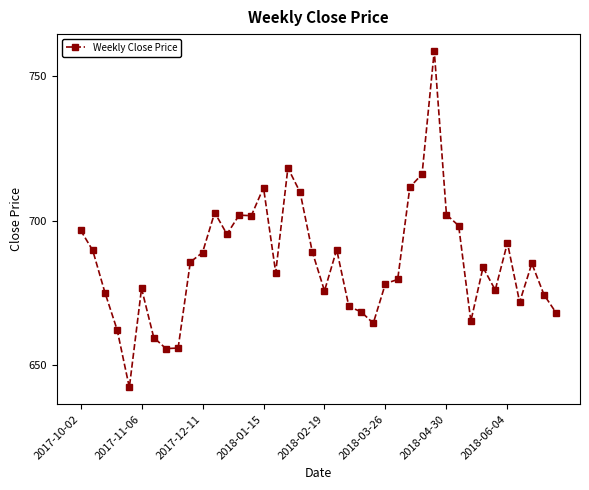

What is the value of the 19th point from the left?

709.9